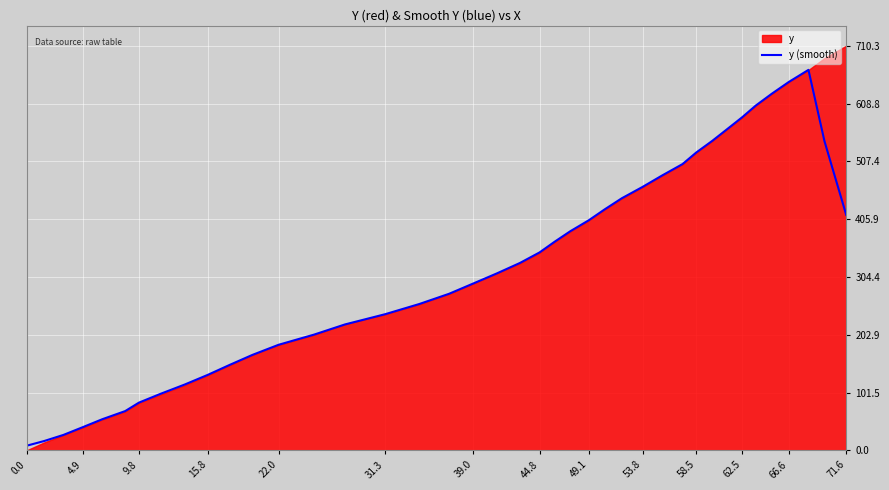

The value of y (smooth) at 44.8 is 527.9. True or false?

False